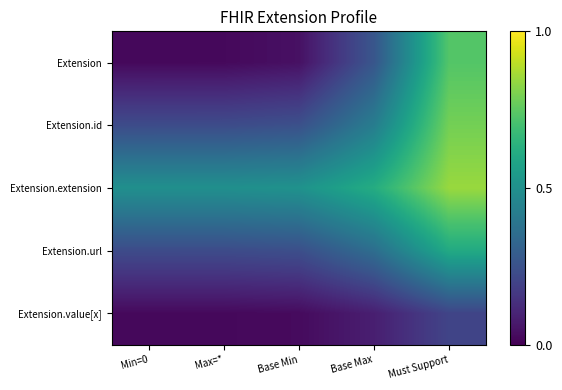

Which series has the largest total across all categories?

Extension.extension